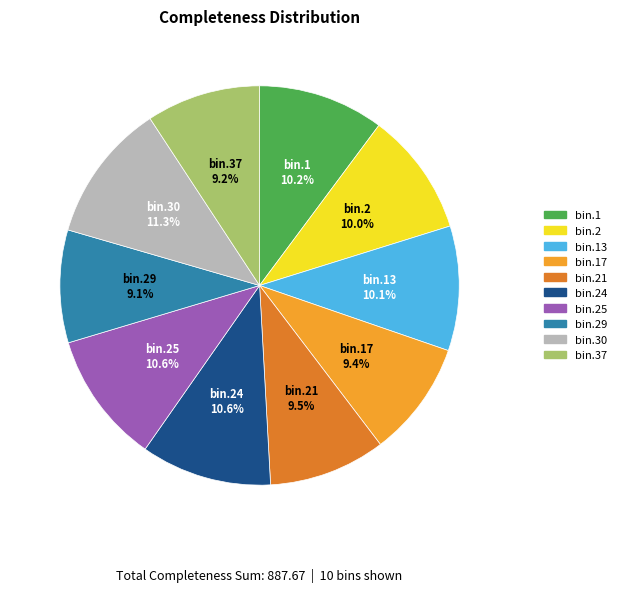

How many segments does this pie chart have?

10